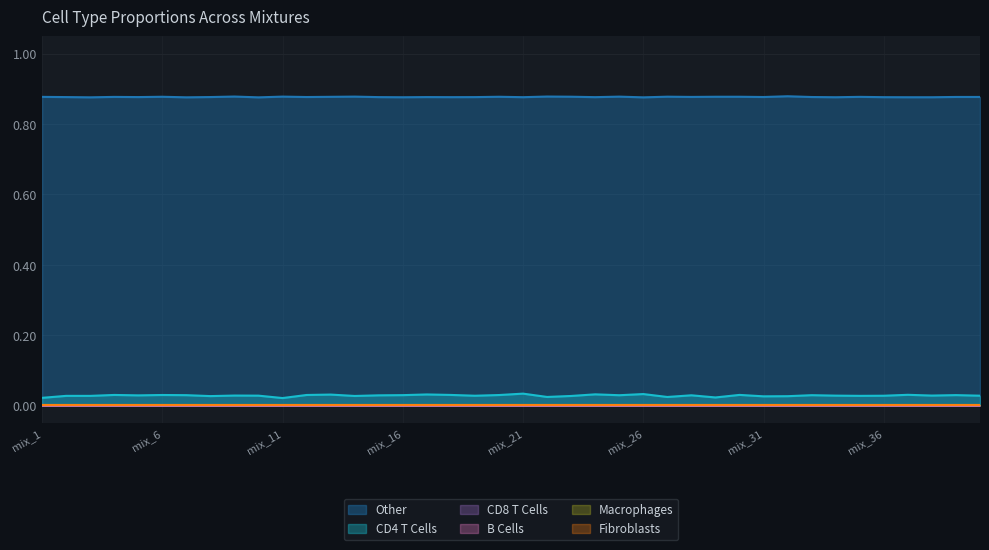

Is it true that Other equals 0.9 at mix_9?

True